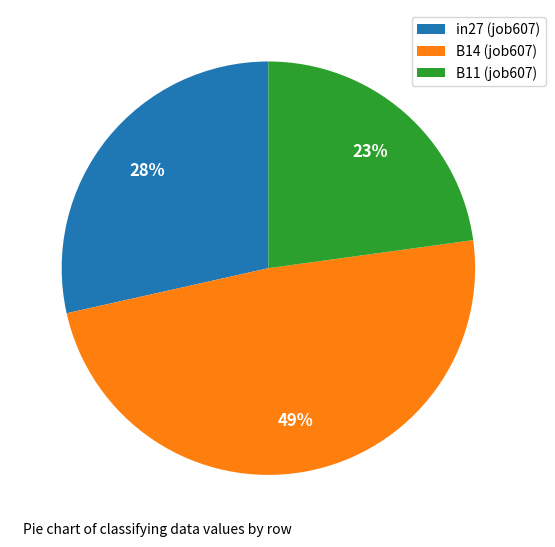

What is the smallest slice in the pie chart?

B11